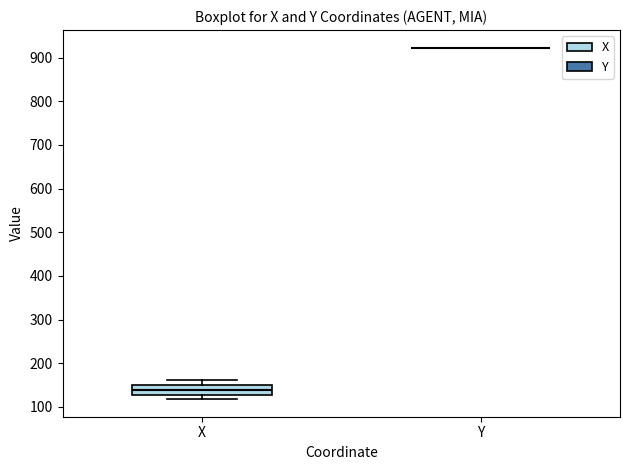

Which box is the tallest, from its lower edge to its upper edge?

X